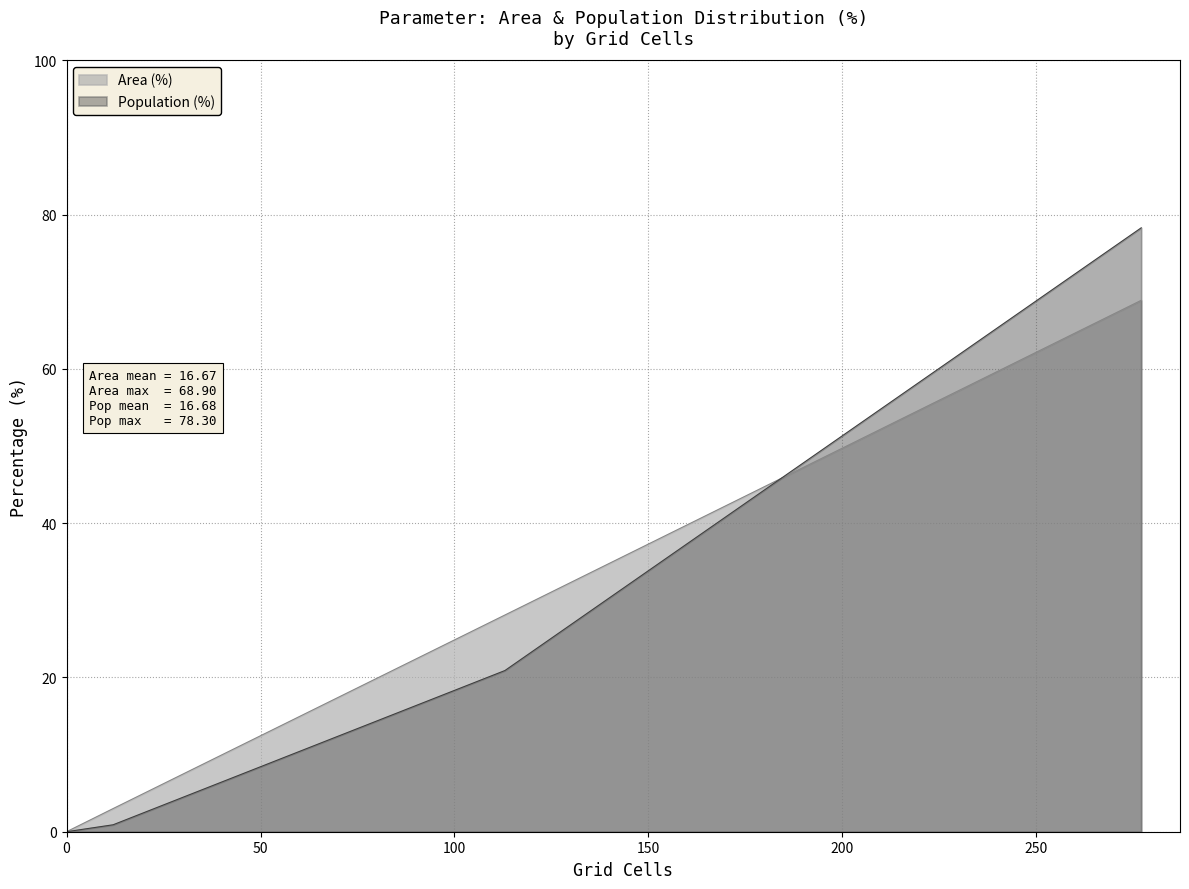

What is the maximum value for Population (%)?

78.3